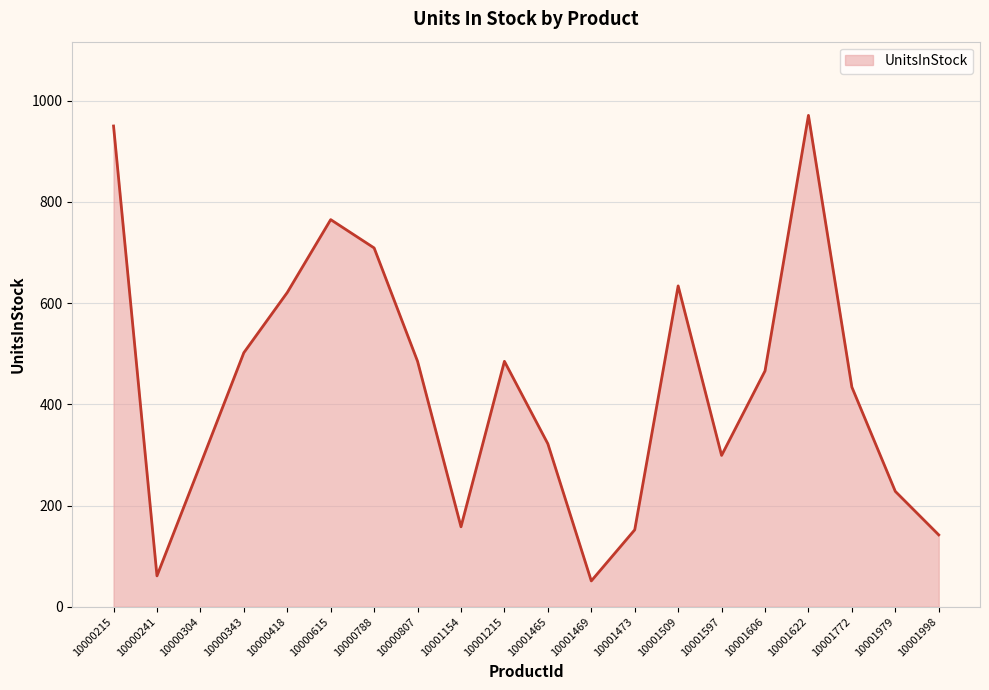

What is the difference between the maximum and minimum values?

920